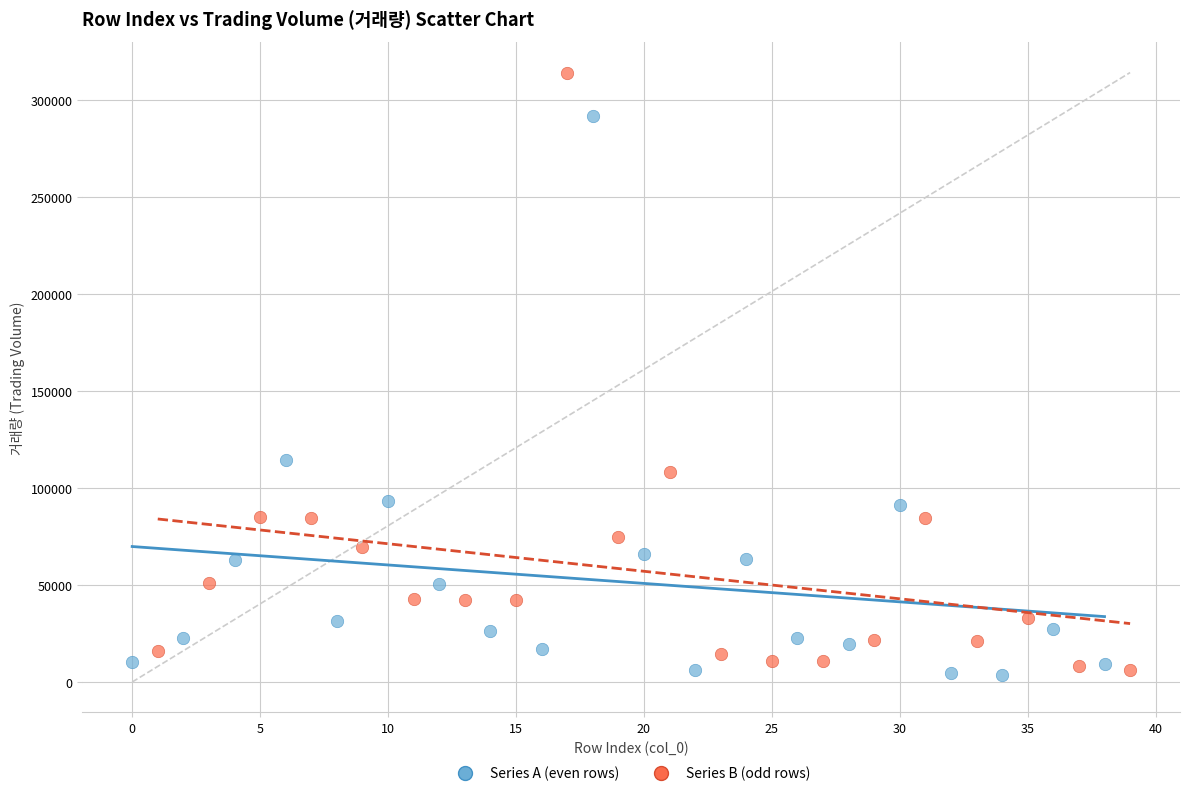

Which series has the largest Y range (max minus min)?

Series B (odd rows)